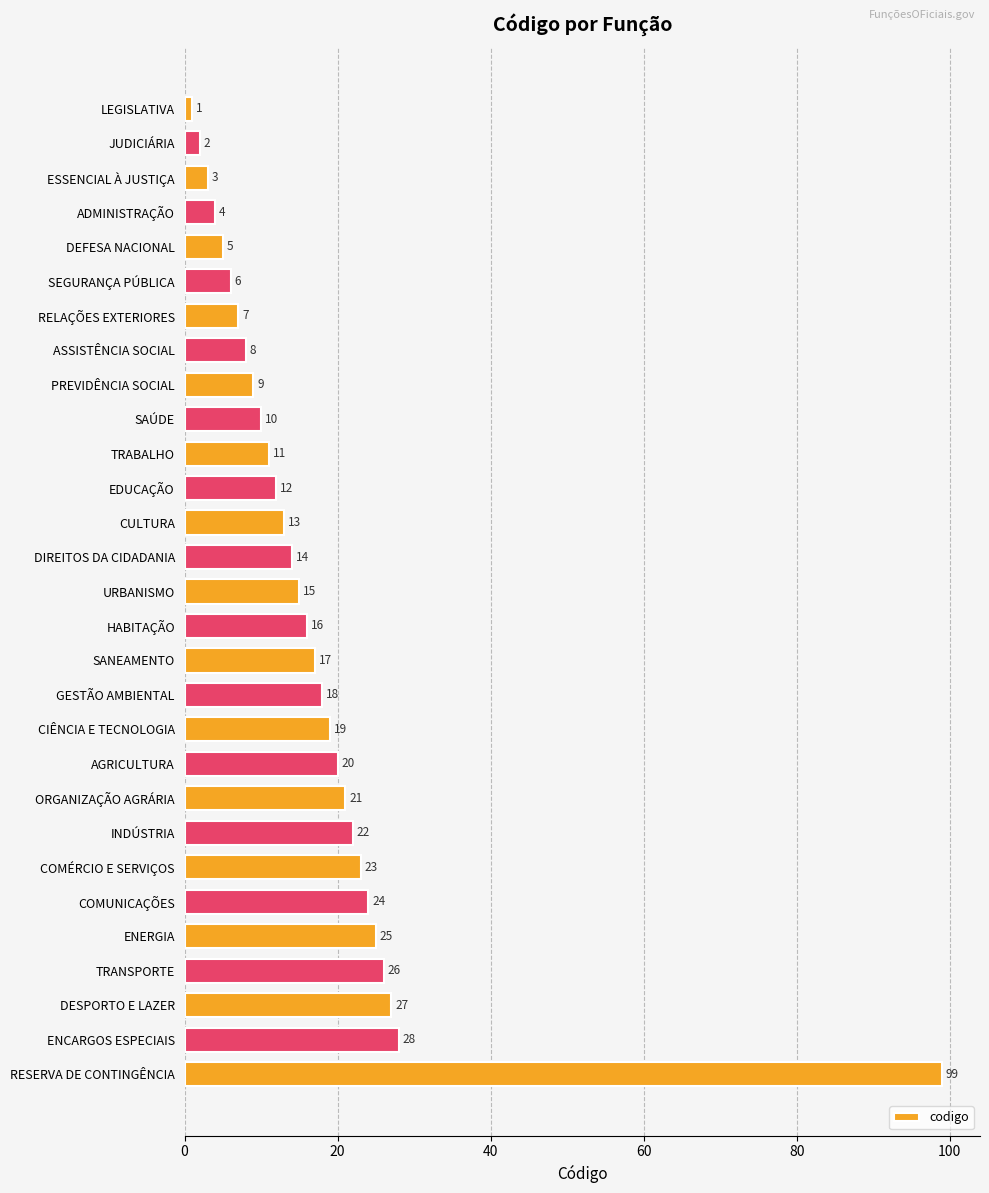

What is the difference between the maximum and minimum values?

98